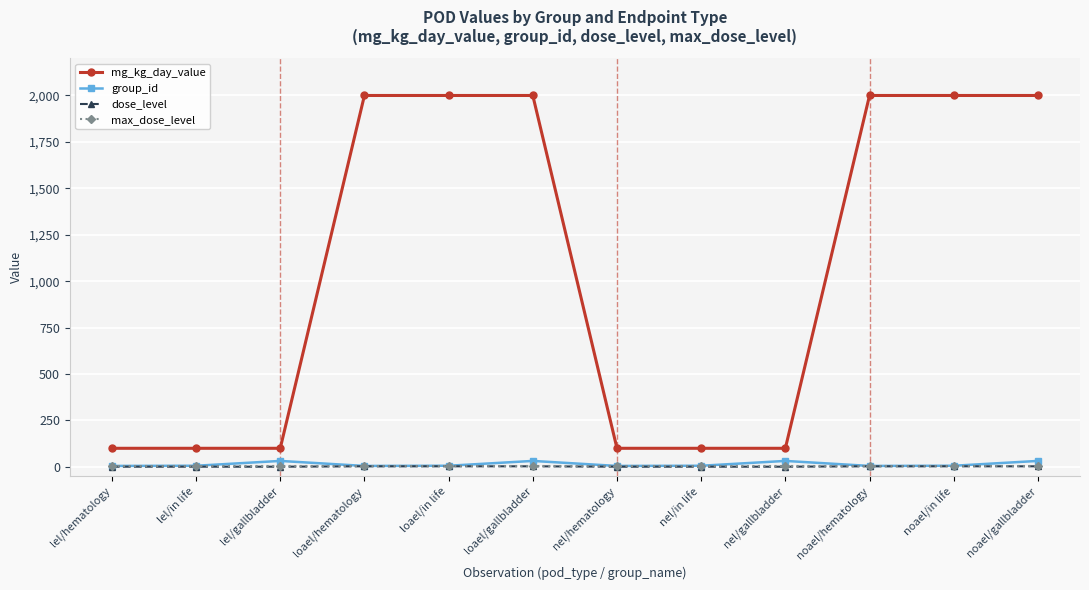

What is the total value across all series at noael/gallbladder?

2038